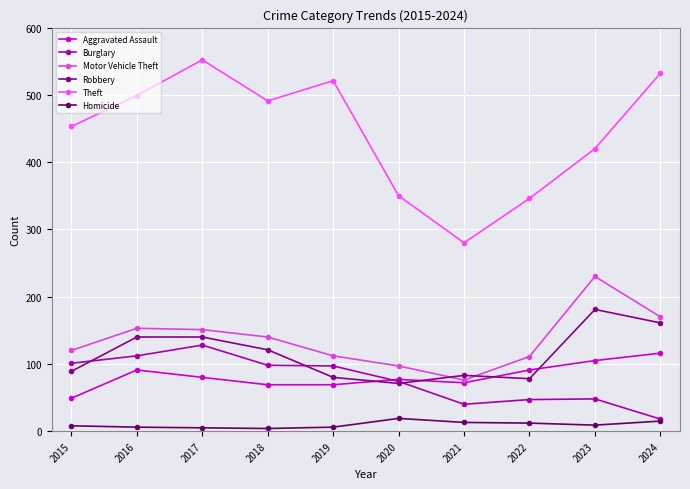

Between 2022 and 2024, which series saw the biggest shift?

Theft